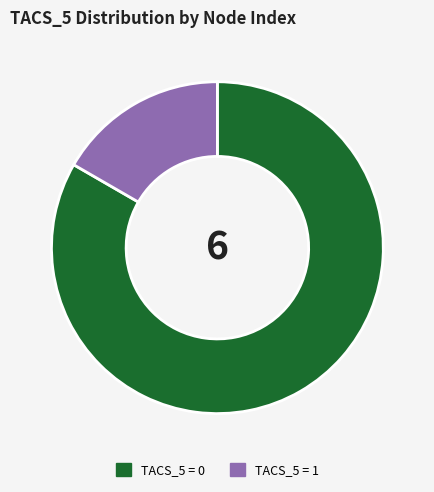

True or false: TACS_5 = 1 accounts for 17% of the total.

True